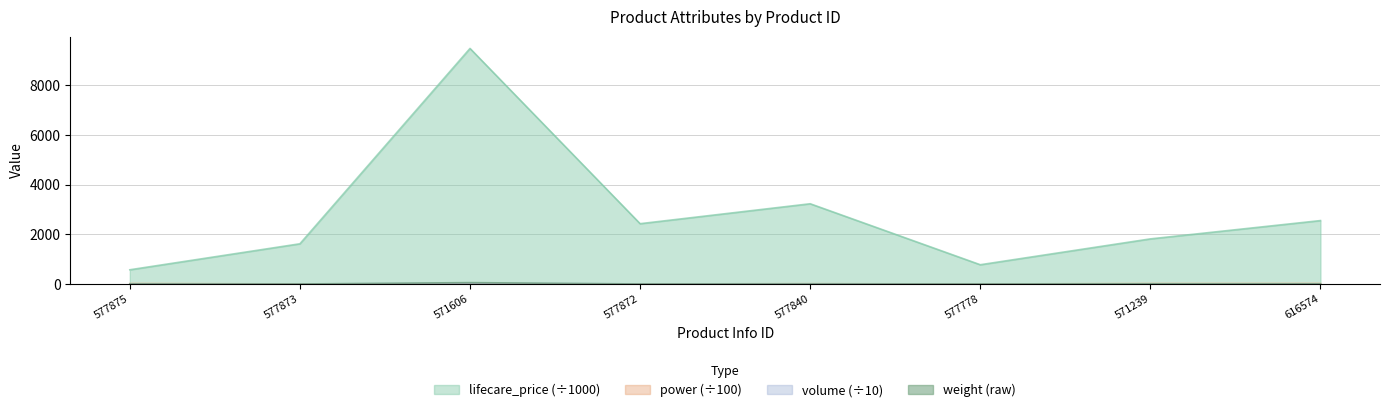

How many values in the lifecare_price series exceed 2427?

3